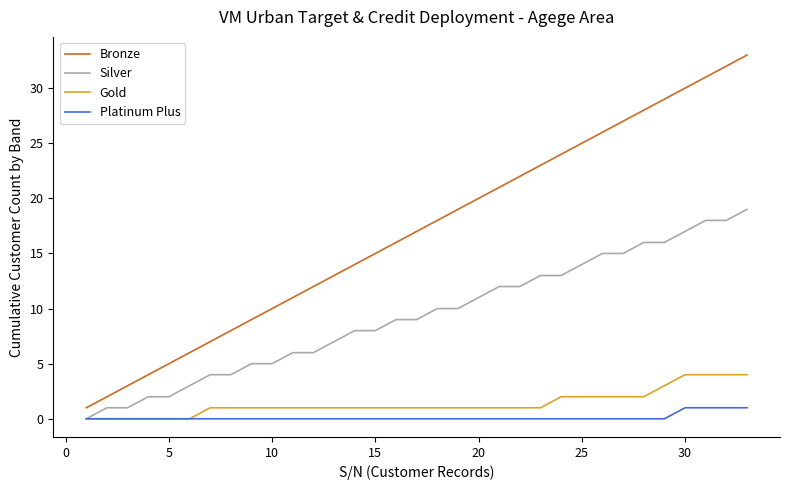

True or false: Platinum Plus and Bronze intersect in this chart.

False